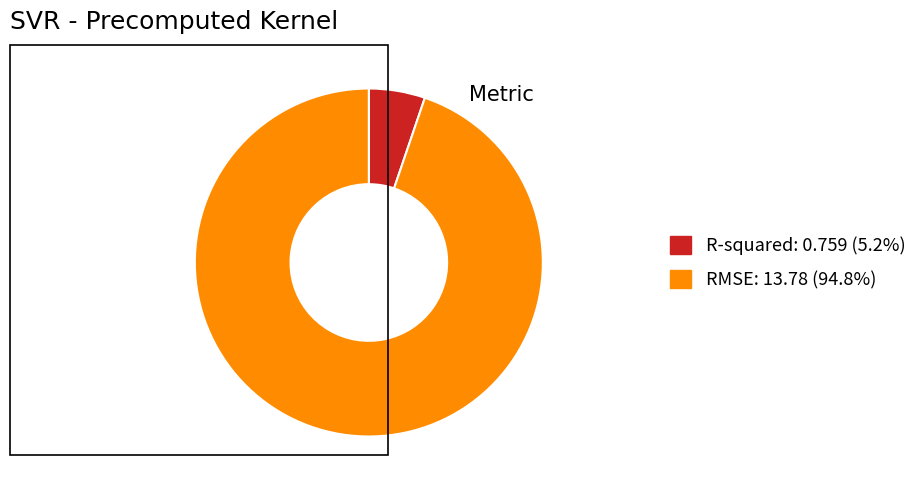

Is R-squared the majority of the pie?

No